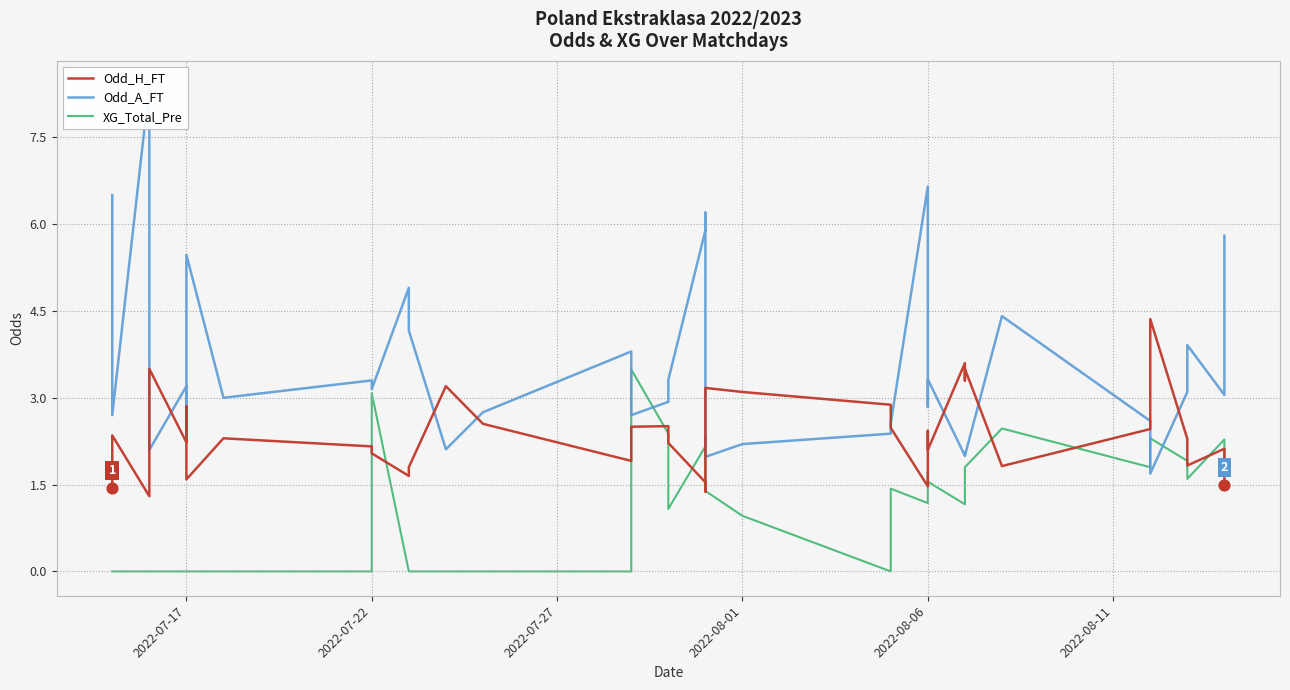

Which series has the largest total across all categories?

Odd_A_FT